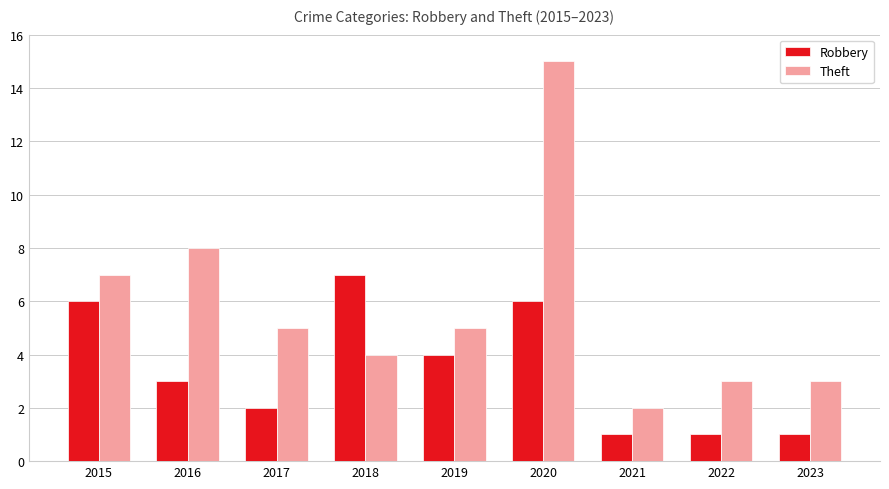

What is the sum of the Theft values at 2021 and 2020?

17